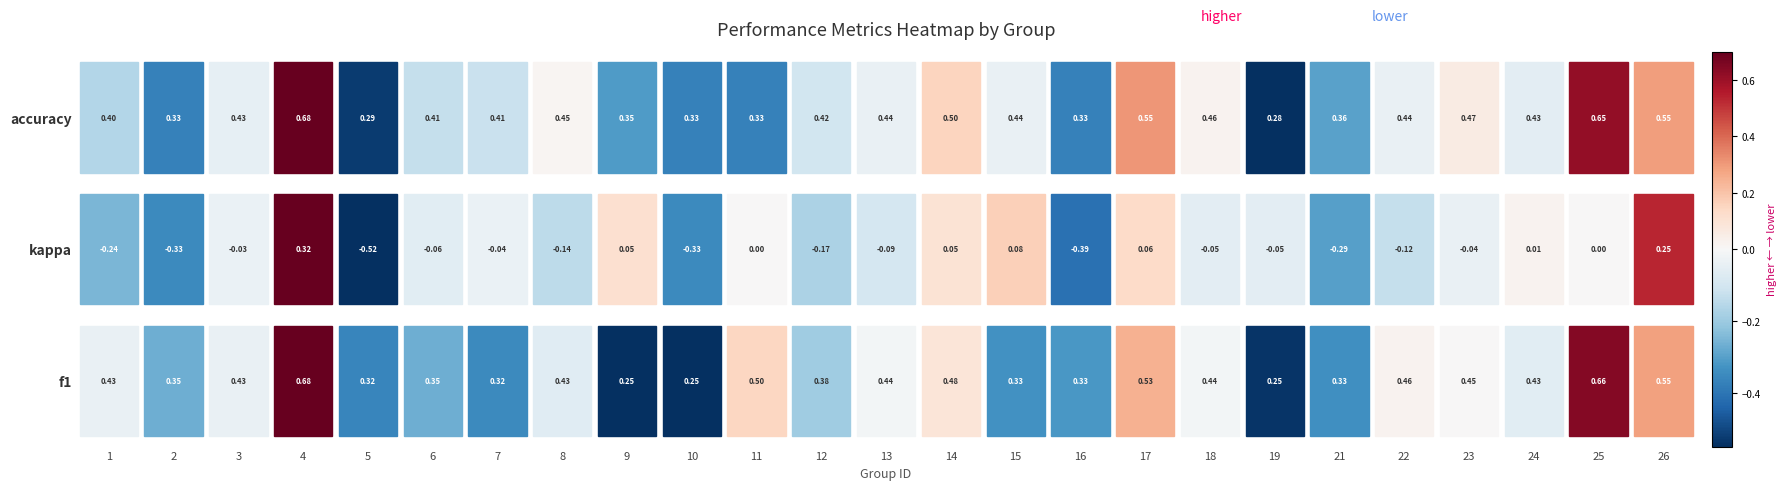

Reading right to left, list all the values displayed in this chart.

f1: 26=0.5	25=0.7	24=0.4	23=0.5	22=0.5	21=0.3	19=0.3	18=0.4	17=0.5	16=0.3	15=0.3	14=0.5	13=0.4	12=0.4	11=0.5	10=0.2	9=0.2	8=0.4	7=0.3	6=0.4	5=0.3	4=0.7	3=0.4	2=0.4	1=0.4
kappa: 26=0.2	25=0.0	24=0.0	23=-0.0	22=-0.1	21=-0.3	19=-0.1	18=-0.1	17=0.1	16=-0.4	15=0.1	14=0.0	13=-0.1	12=-0.2	11=0.0	10=-0.3	9=0.1	8=-0.1	7=-0.0	6=-0.1	5=-0.5	4=0.3	3=-0.0	2=-0.3	1=-0.2
accuracy: 26=0.5	25=0.7	24=0.4	23=0.5	22=0.4	21=0.4	19=0.3	18=0.5	17=0.6	16=0.3	15=0.4	14=0.5	13=0.4	12=0.4	11=0.3	10=0.3	9=0.4	8=0.5	7=0.4	6=0.4	5=0.3	4=0.7	3=0.4	2=0.3	1=0.4